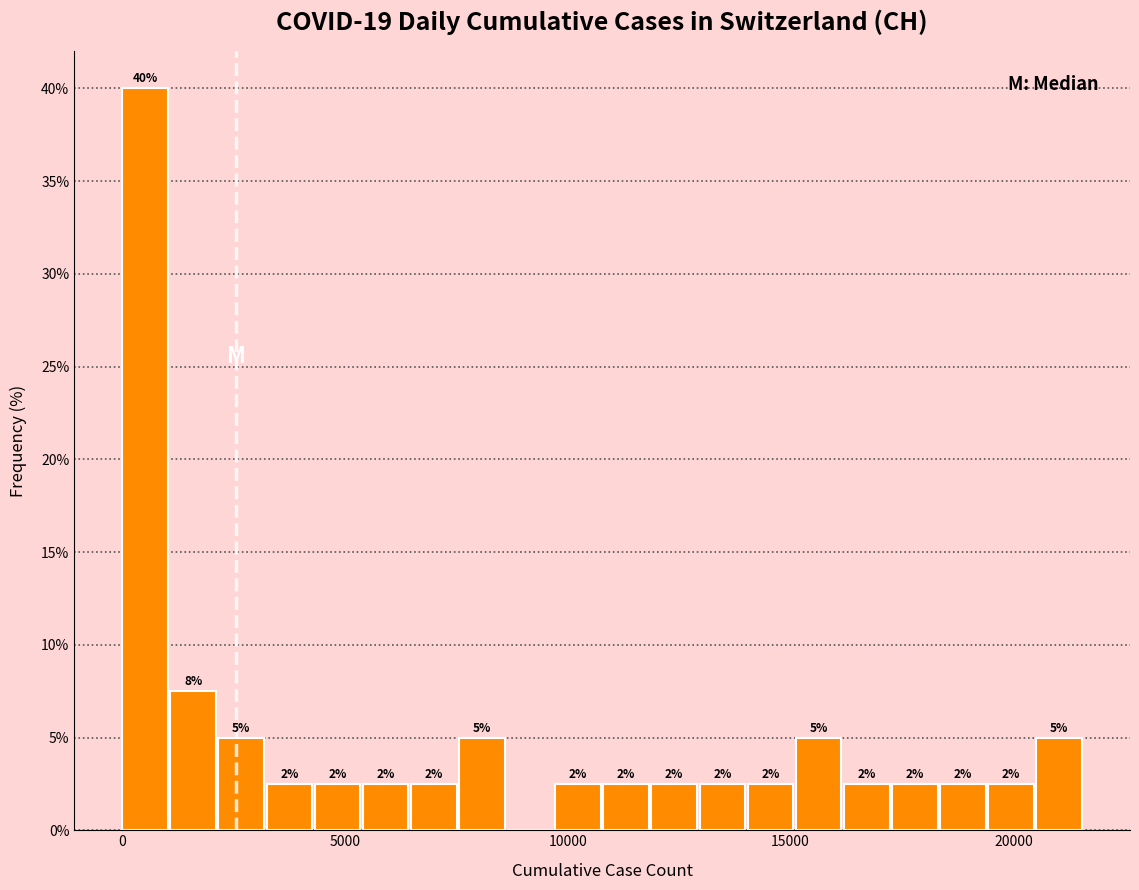

Read against the x-axis, roughly where is the centre of the tallest bar?

500